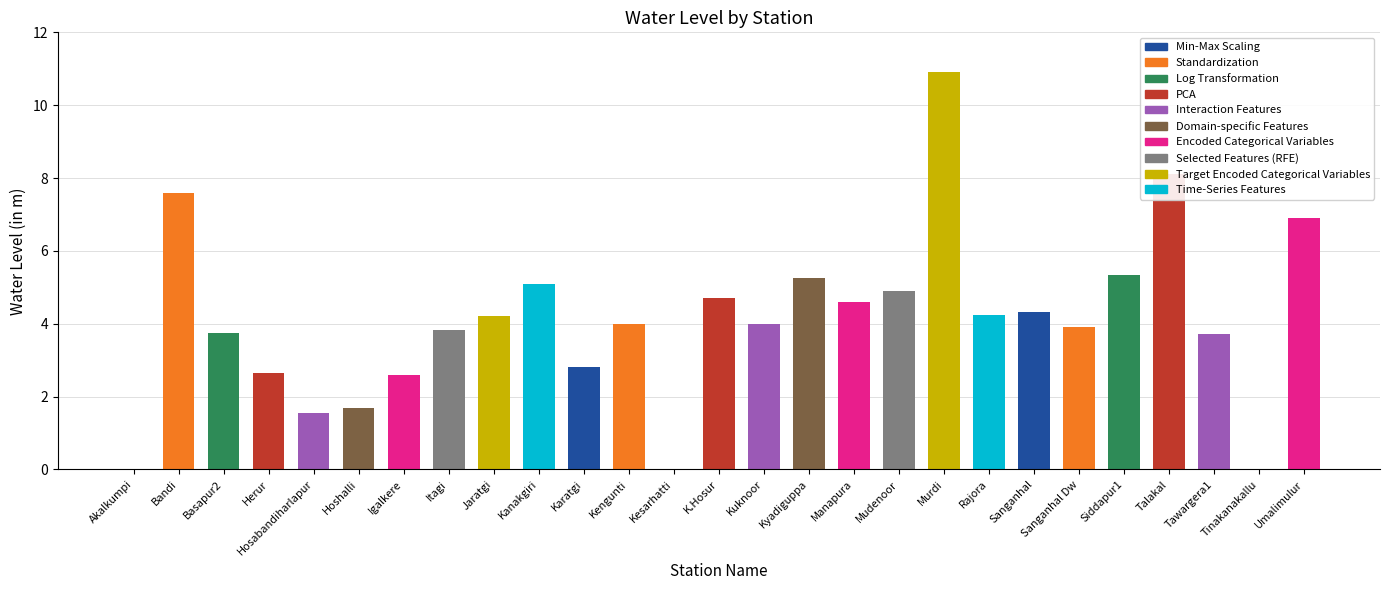

What is the sum of all values?

110.6